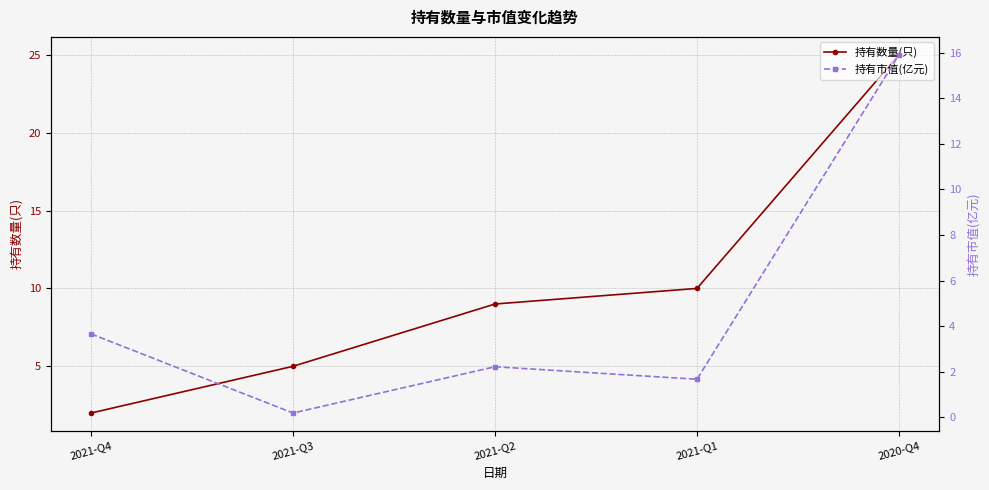

At which category does the chart reach its minimum across all series?

2021-Q3